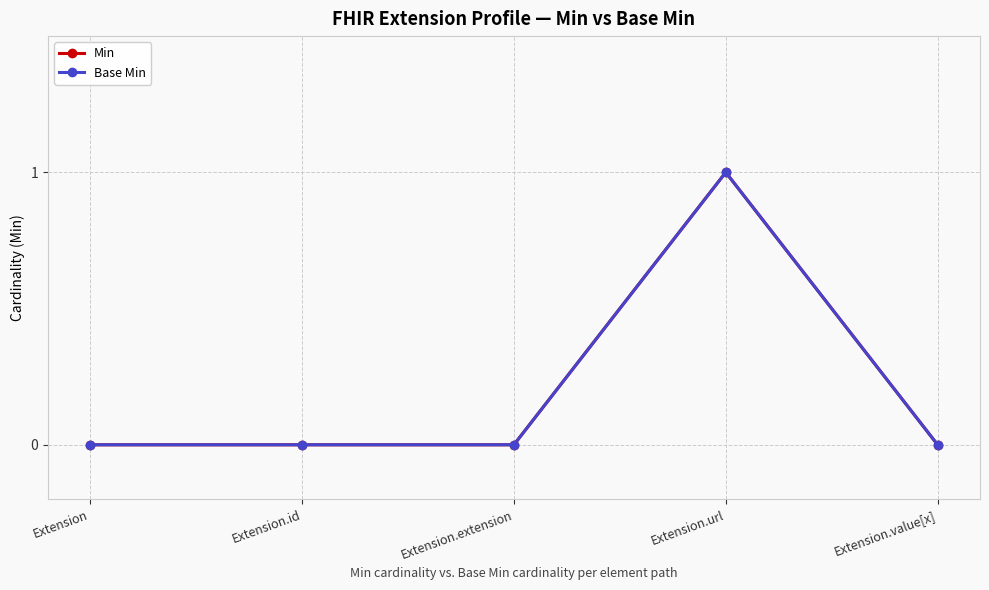

At how many categories does at least one series exceed 0?

1